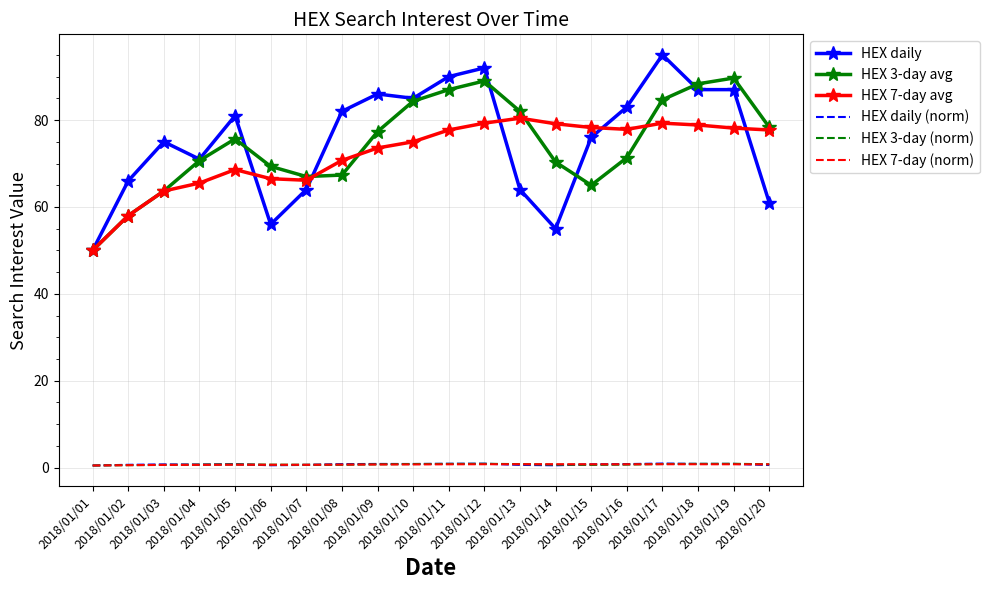

True or false: HEX 7-day (norm) and HEX daily intersect in this chart.

False